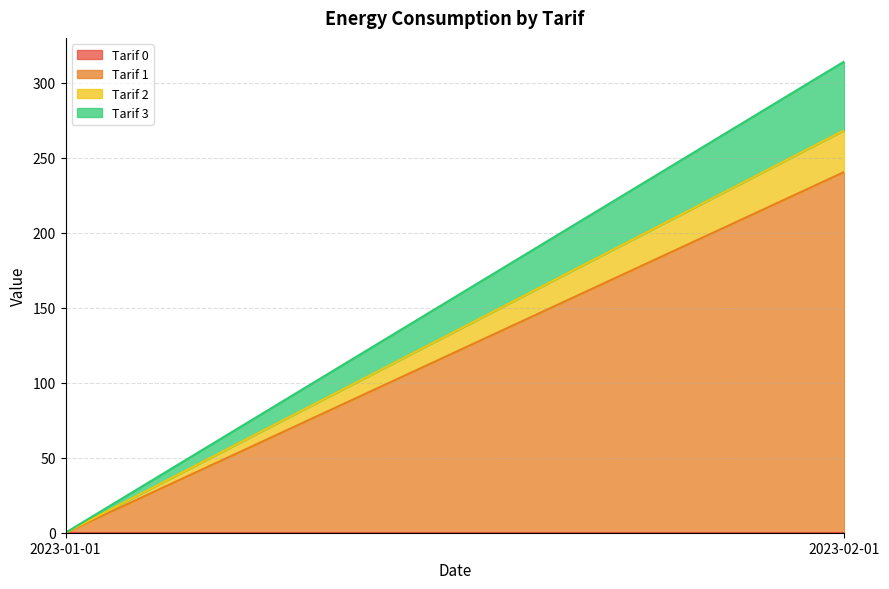

What are all the series names shown in the legend?

Tarif 0, Tarif 1, Tarif 2, Tarif 3